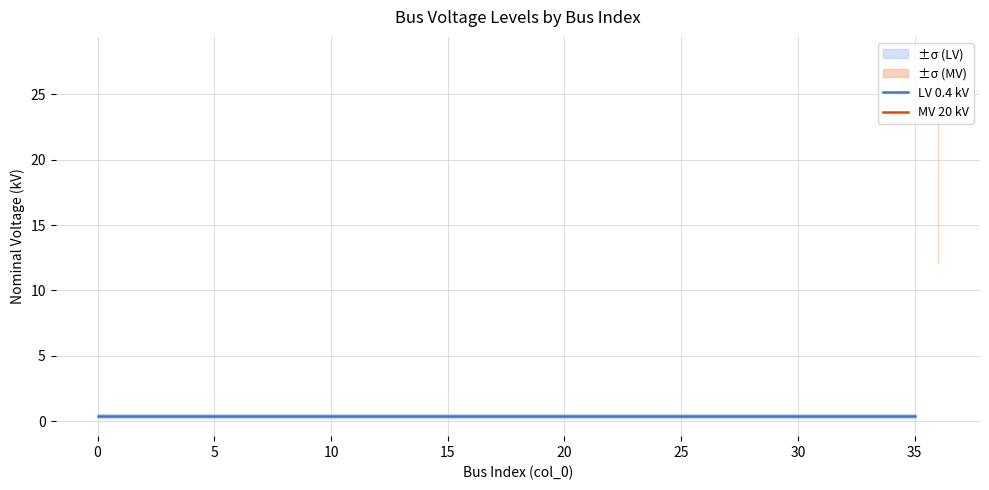

The chart shows a value of 0.4 at 19. True or false?

True